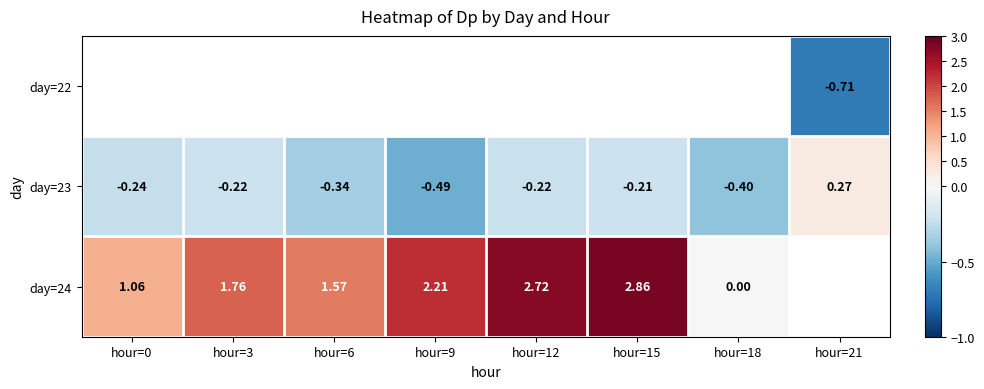

Which category has the lowest value in the day=23 series?

hour=9